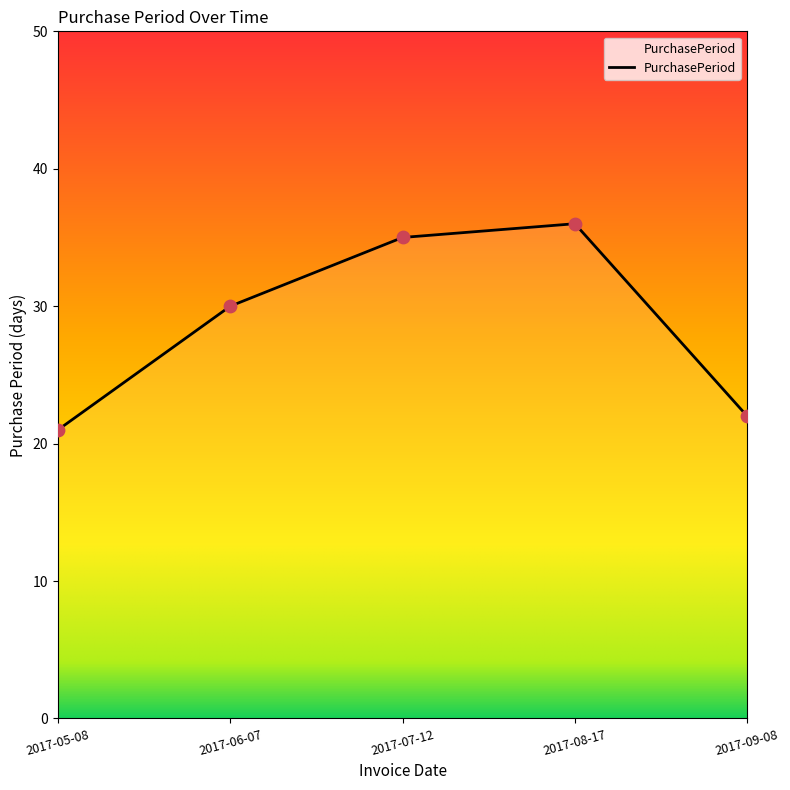

What is the change in value from 2017-05-08 to 2017-08-17?

+15